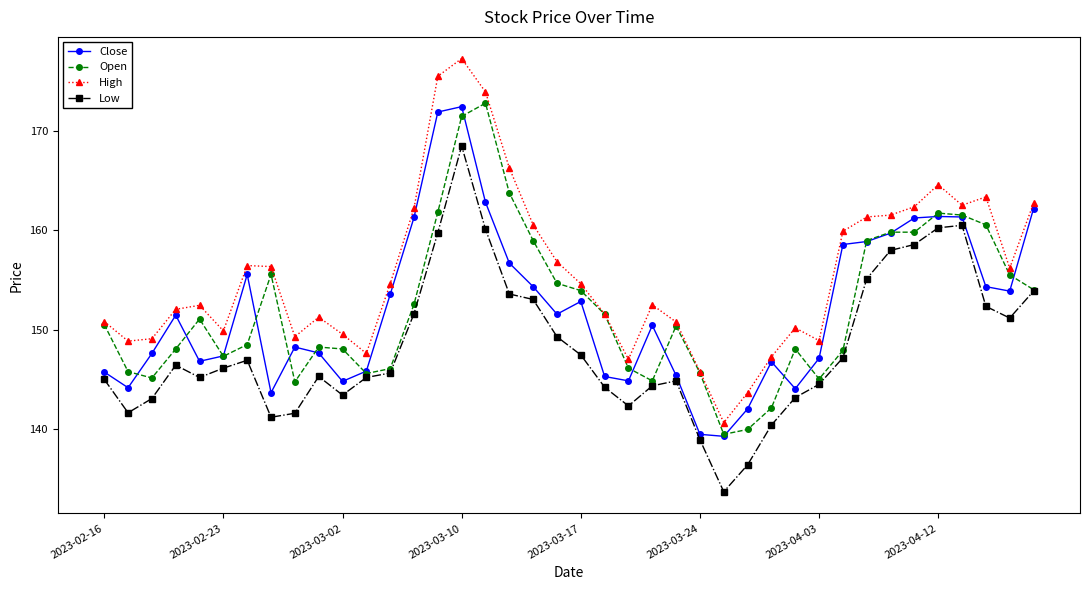

What is the value of the Low point at the 7th from the left?

146.9